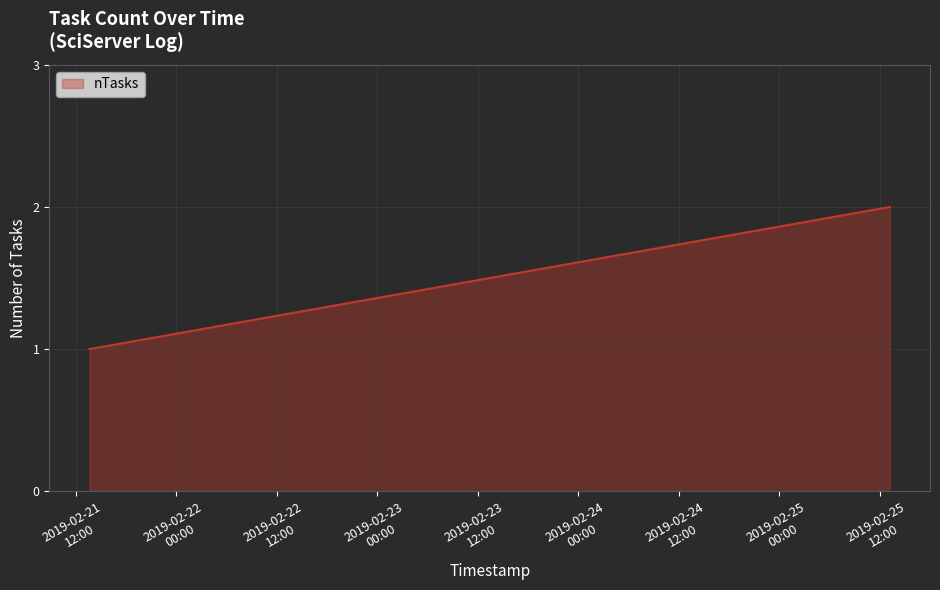

True or false: the data has more than 1 interior local peaks.

False